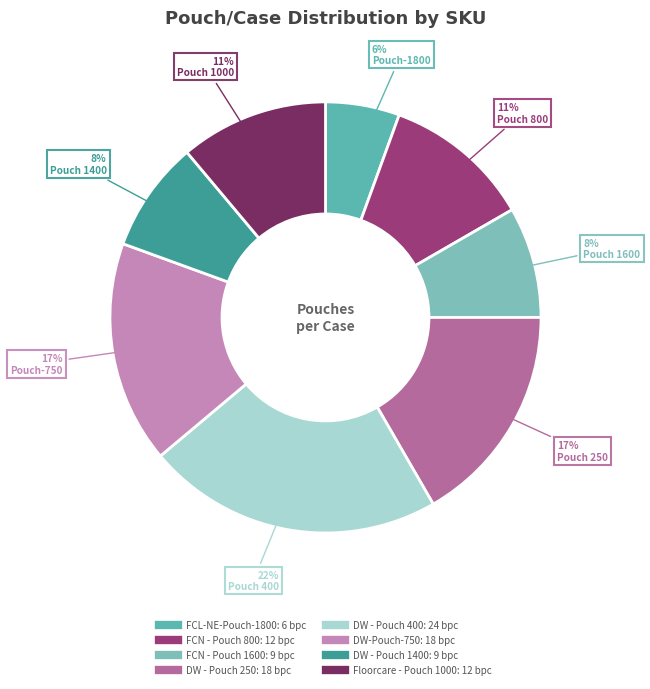

How many slices are in this pie chart?

8